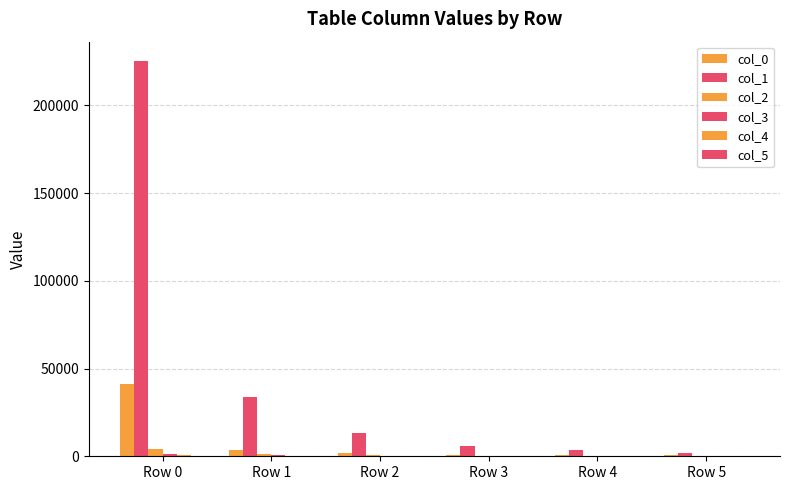

How many groups of bars are there?

6